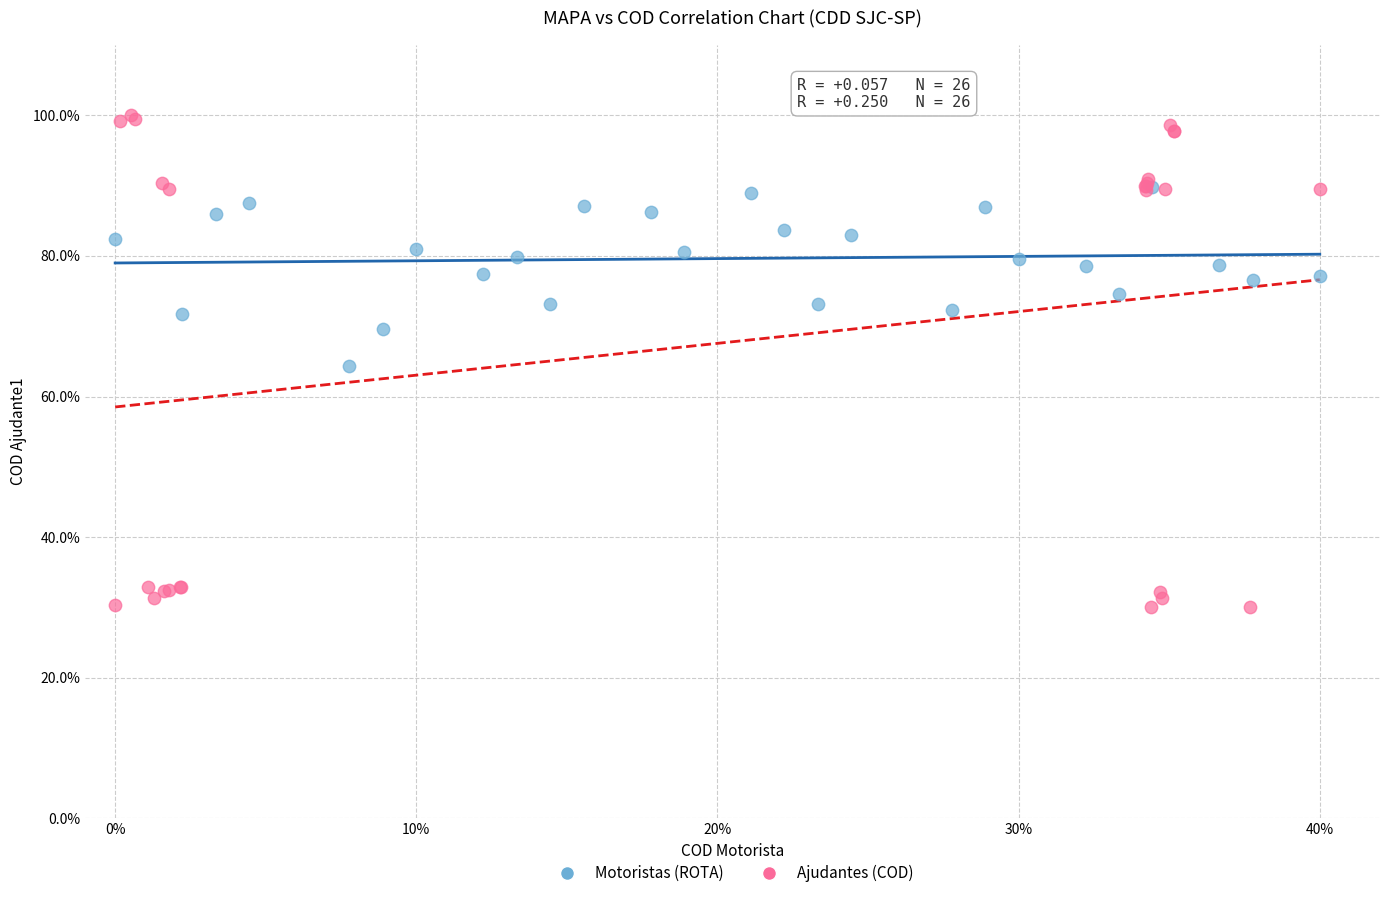

Which series has the widest spread of Y values?

Ajudantes (COD)